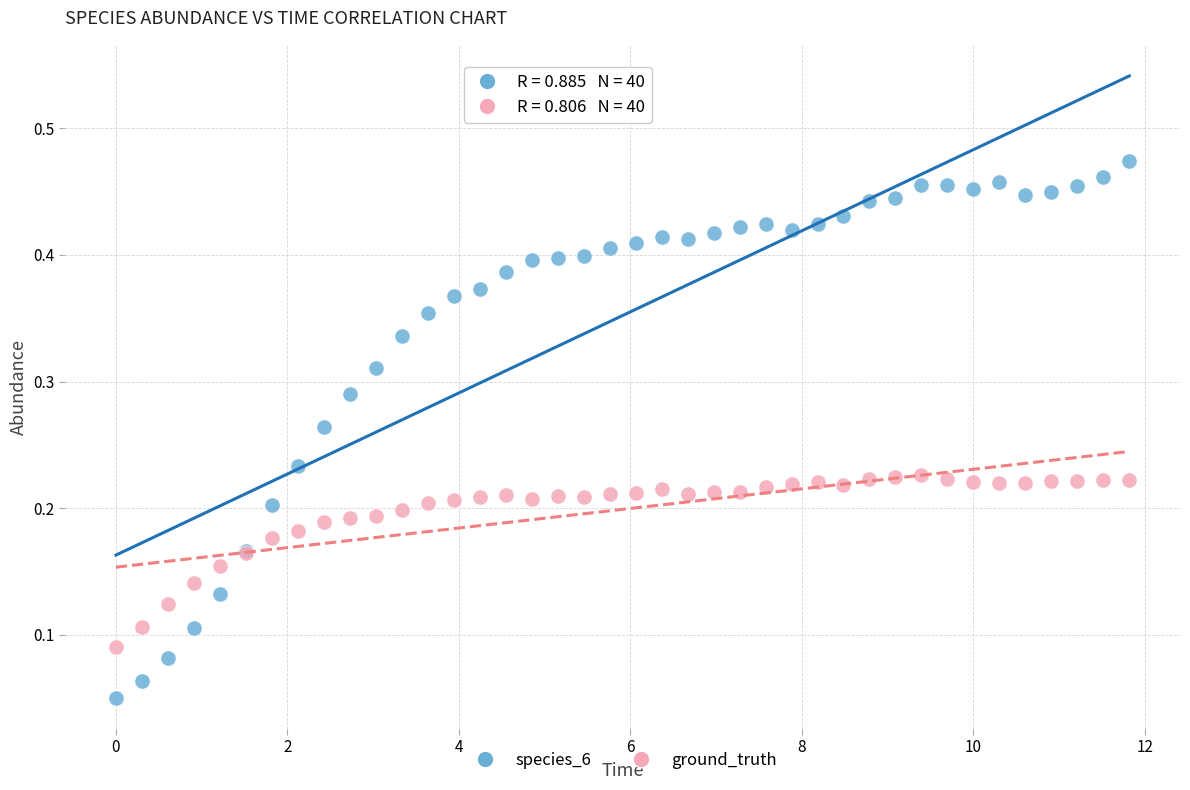

Which series contains the highest Y value?

species_6